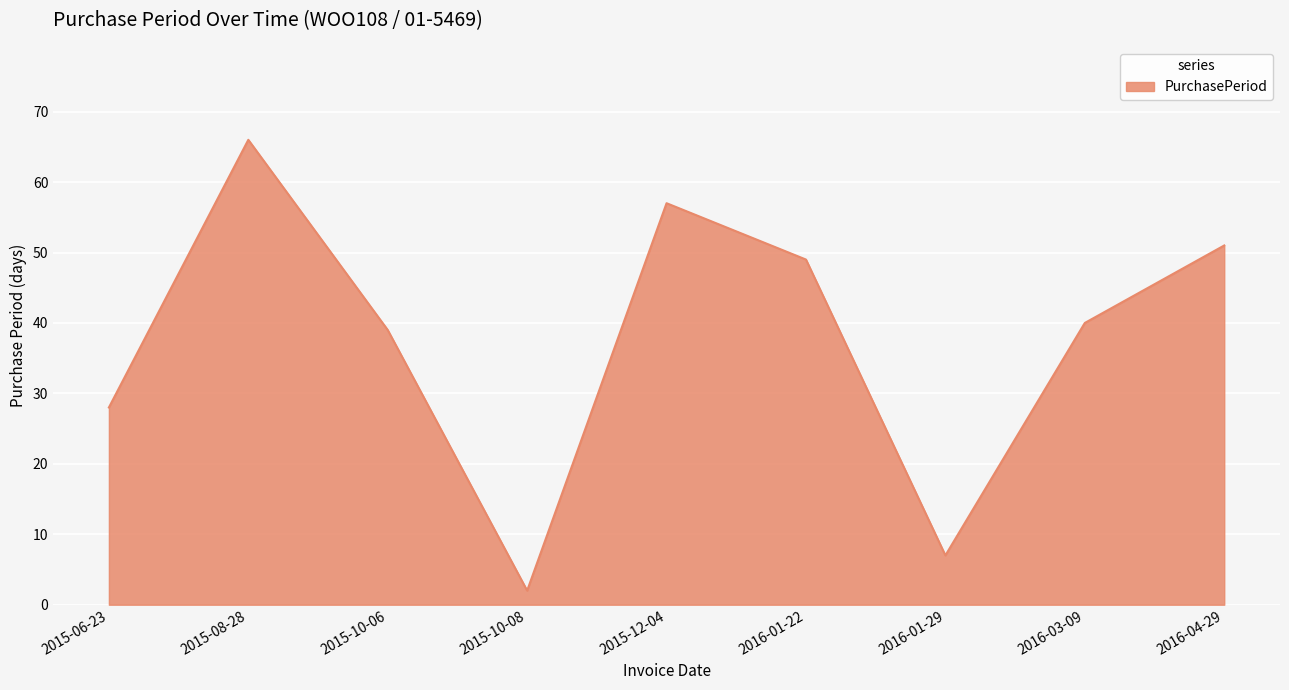

True or false: the data shows 7 at 2016-01-29.

True